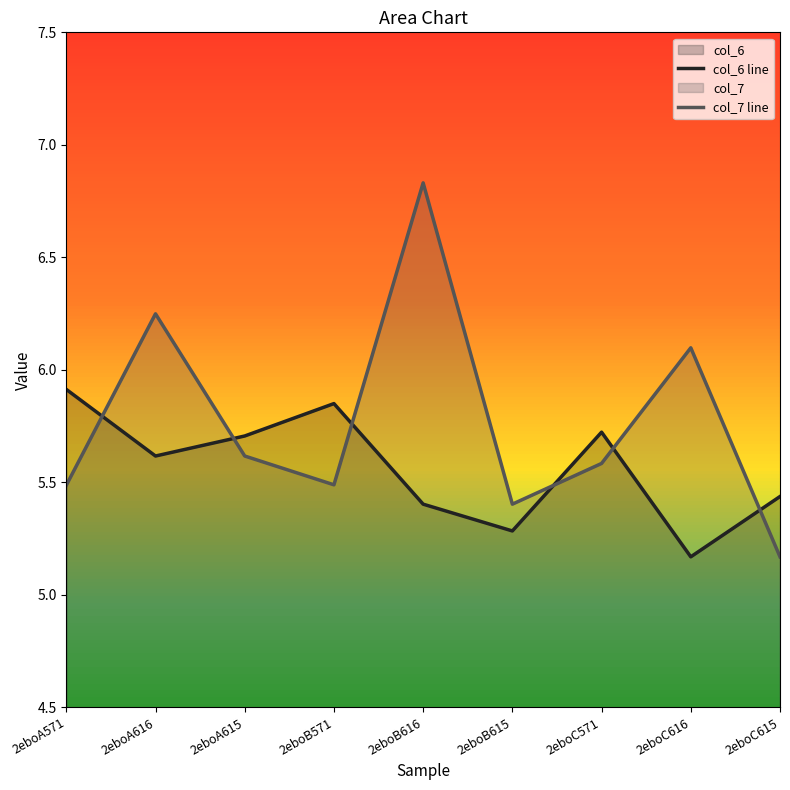

Where is the first local minimum for col_7 line?

2eboB571